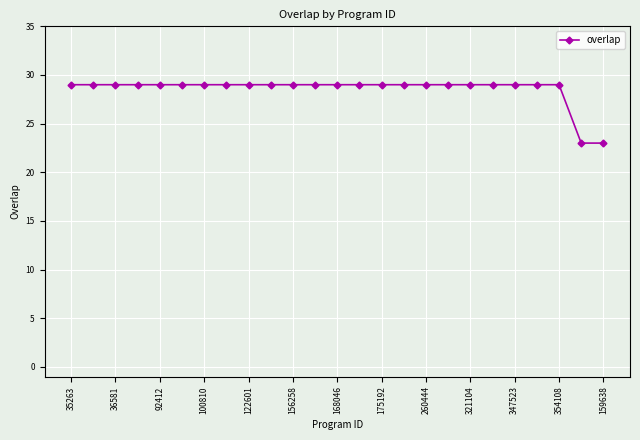

What is the difference between the second highest and minimum values?

6